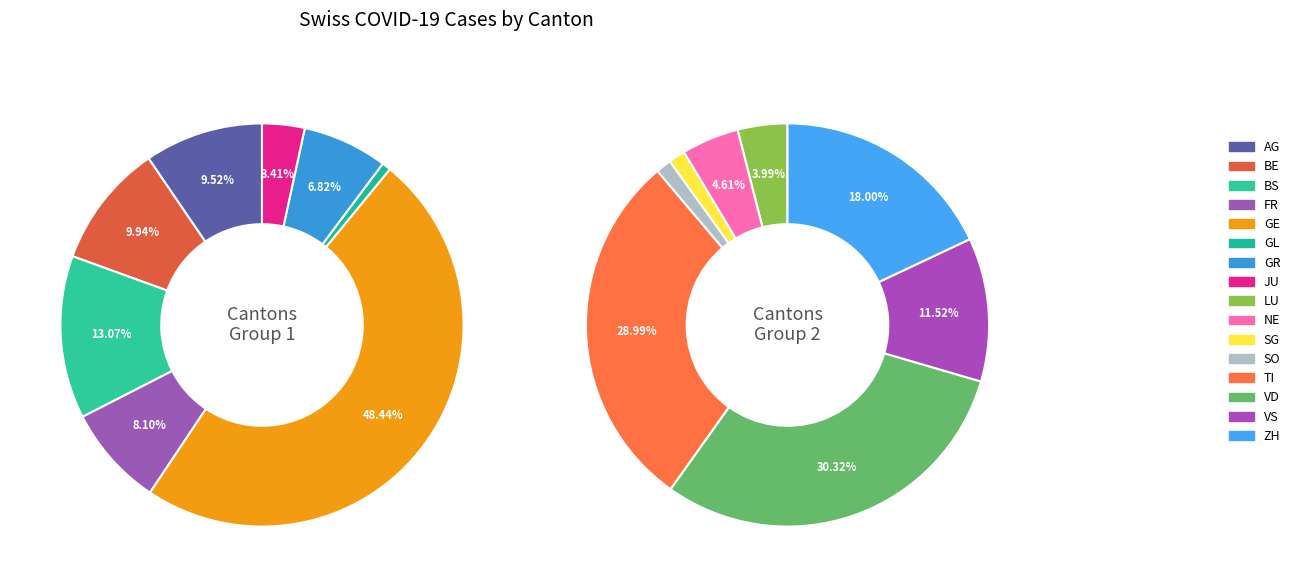

What is the smallest slice in the pie chart?

GL